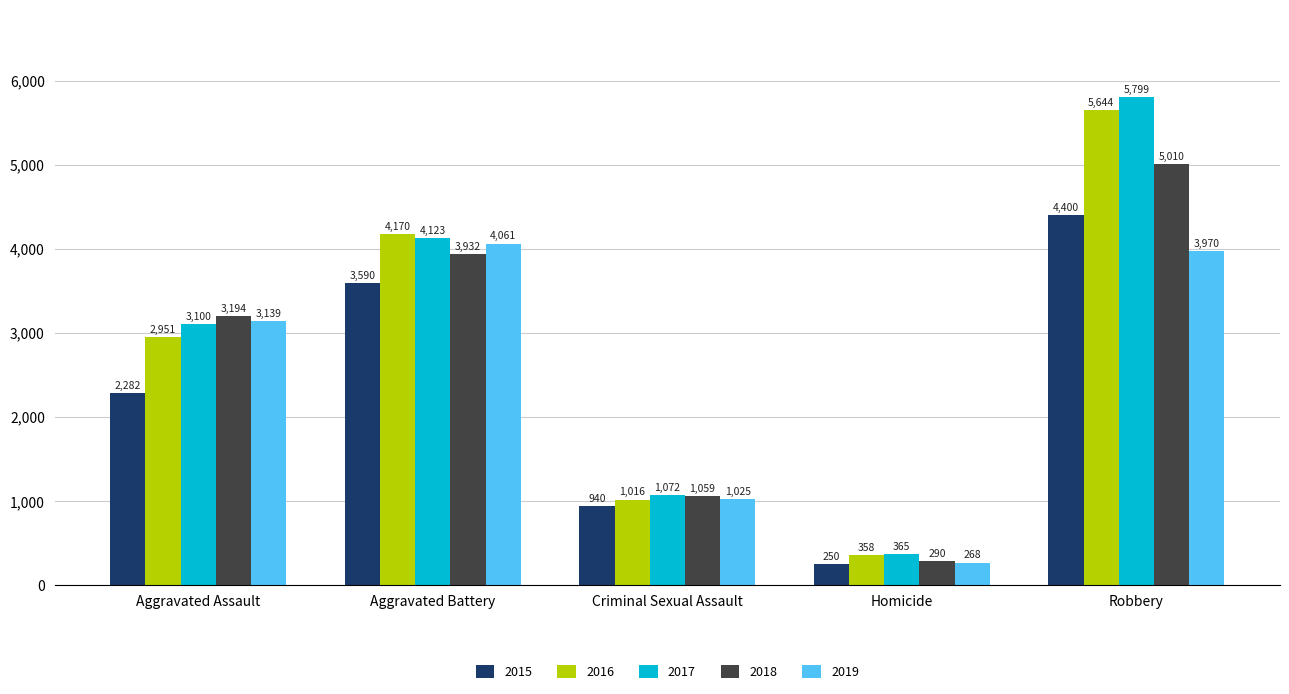

How many data points in 2016 are less than 2951?

2